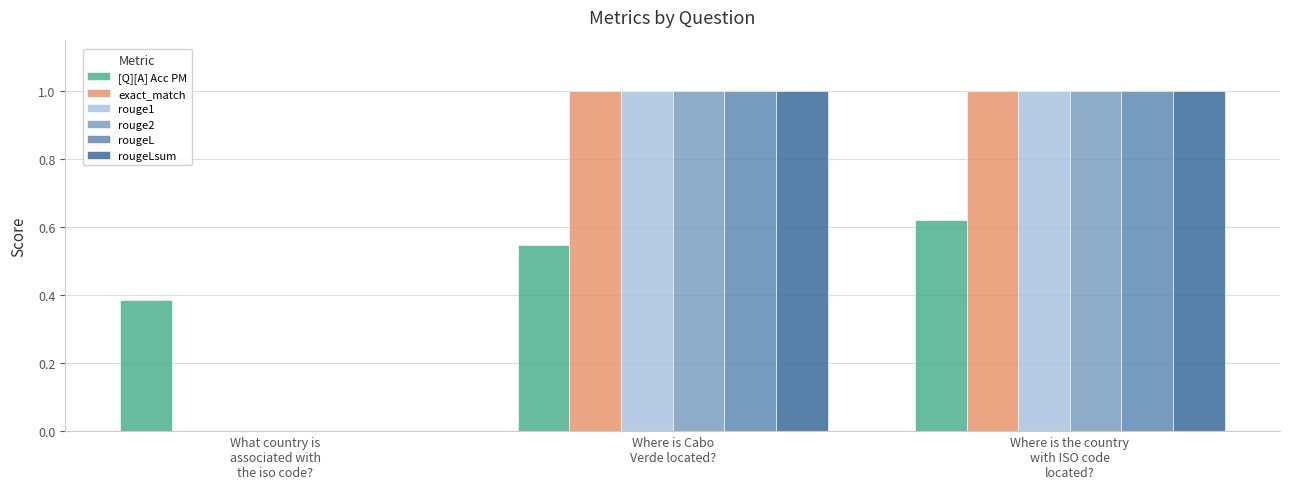

What is the difference between the [Q][A] Acc PM values at Where is the country
with ISO code
located? and What country is
associated with
the iso code??

0.2